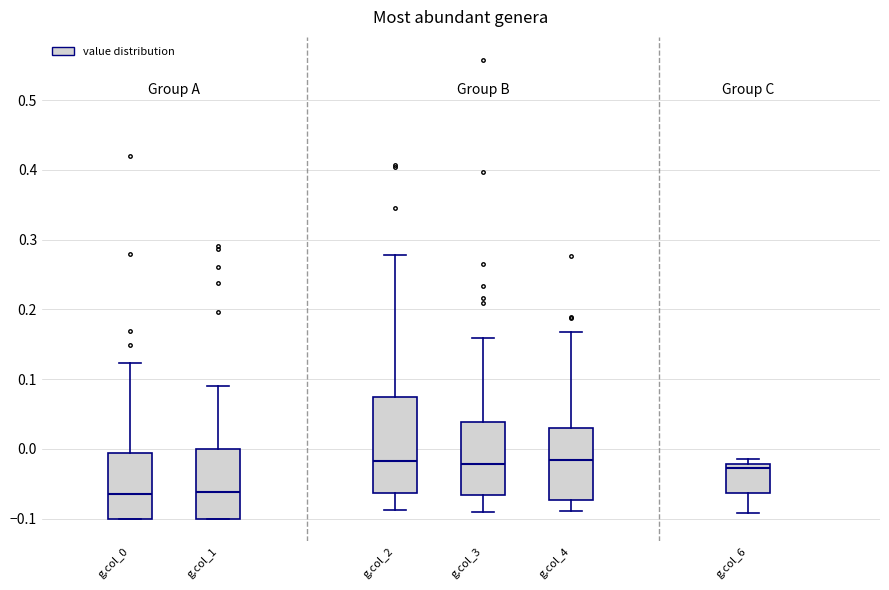

Where is the upper edge of the box for g.col_3 on the y-axis? The values are not printed on the chart, so give them approximately, as read against the axis.

0.04